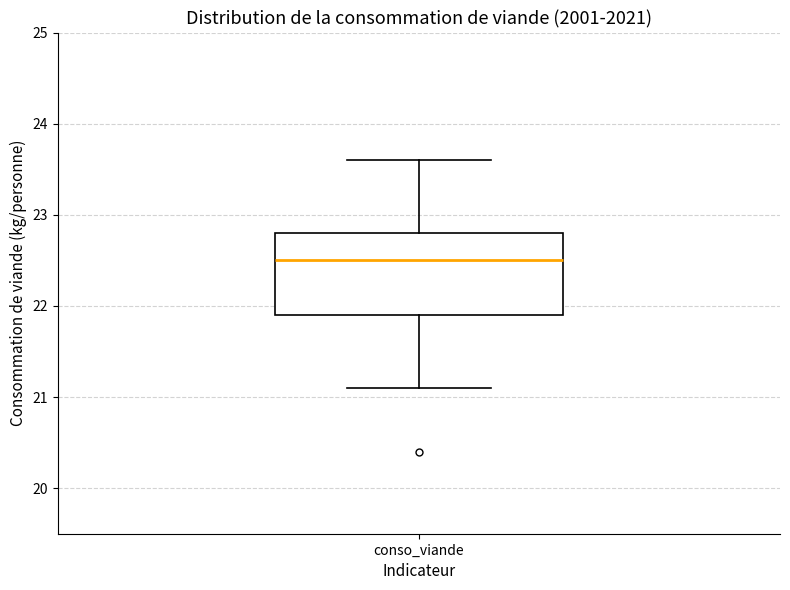

Read this box plot against the y-axis: the position of the median line, the range covered by the box, and the ends of both whiskers. The values are not printed on the chart, so give them approximately, as read against the axis.

median 22.5, box 21.9 to 22.8, whiskers 21.1 to 23.6